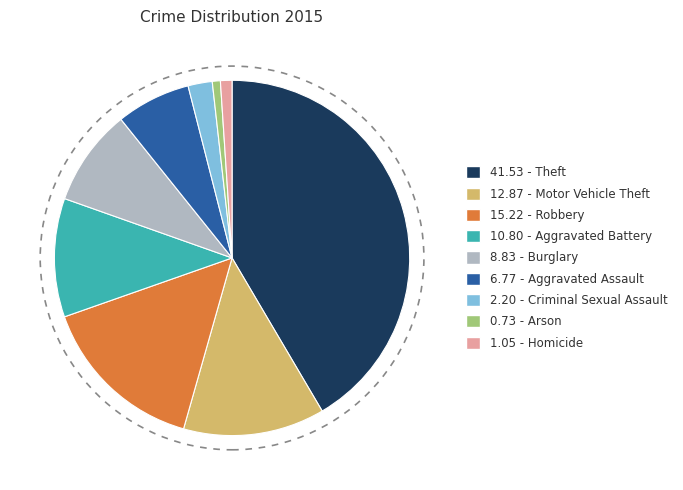

Is the sum of 0.73 - Arson and 1.05 - Homicide greater than half?

No